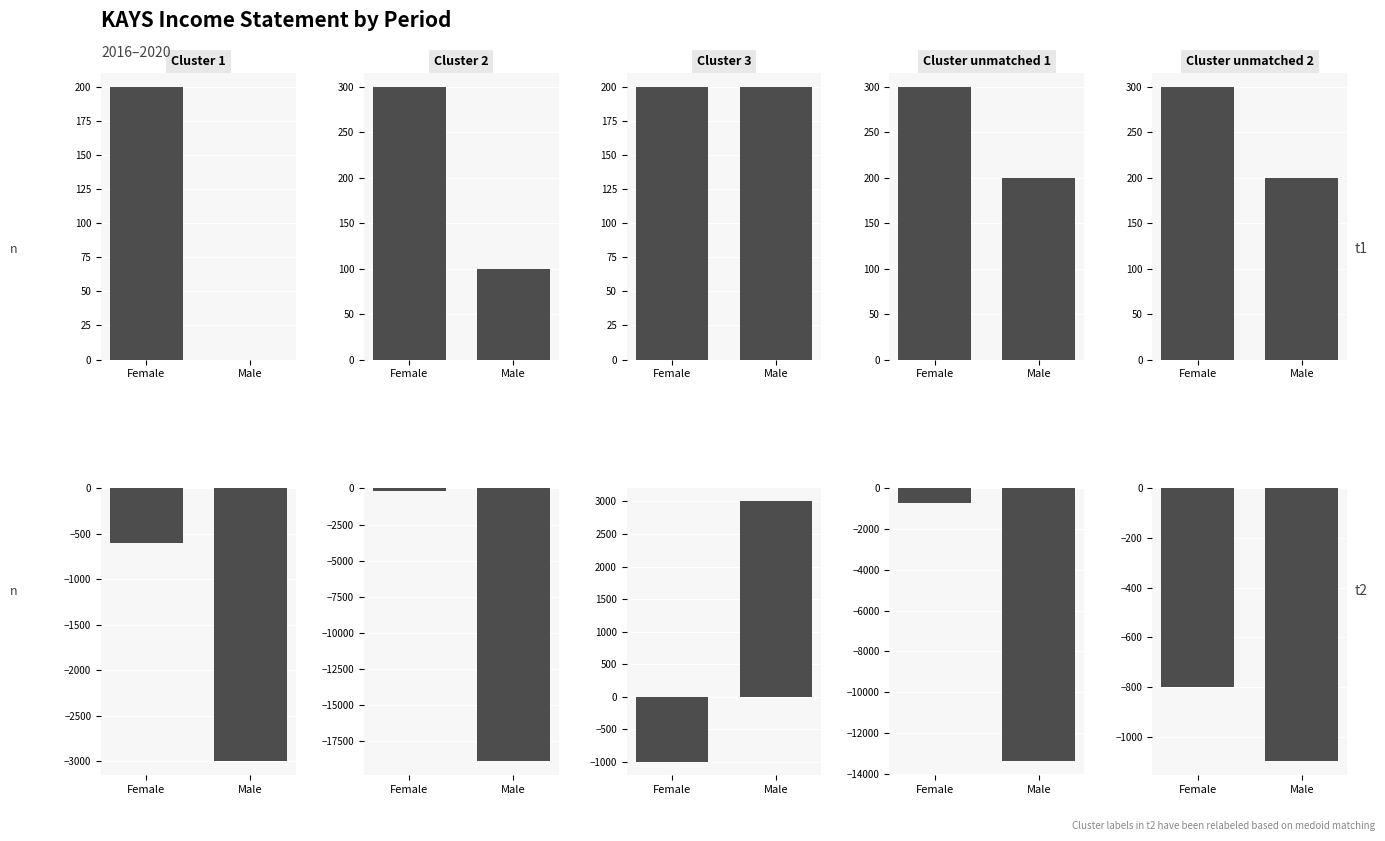

Which series has the largest range (max minus min)?

Operating Income / Net Income